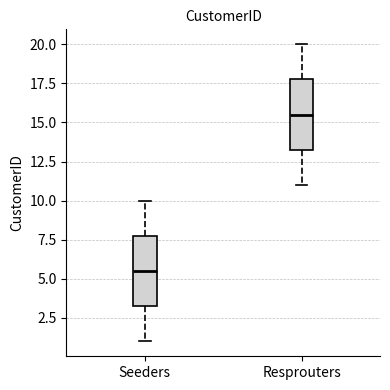

Reading left to right, read every box against the y-axis: the position of its median line, the range the box covers, and the ends of its whiskers. The values are not printed on the chart, so give them approximately, as read against the axis.

Seeders: median 5.5, box 3.5 to 8.0, whiskers 1.0 to 10.0
Resprouters: median 15.5, box 13.5 to 18.0, whiskers 11.0 to 20.0